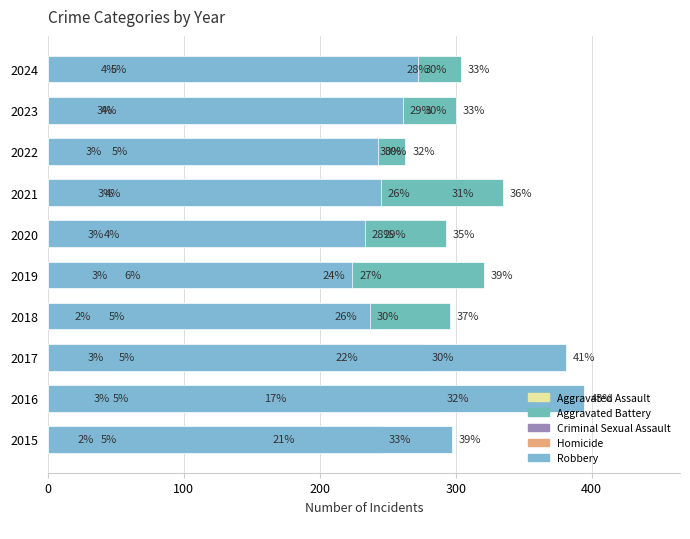

What is the average value of the Aggravated Battery series?

292